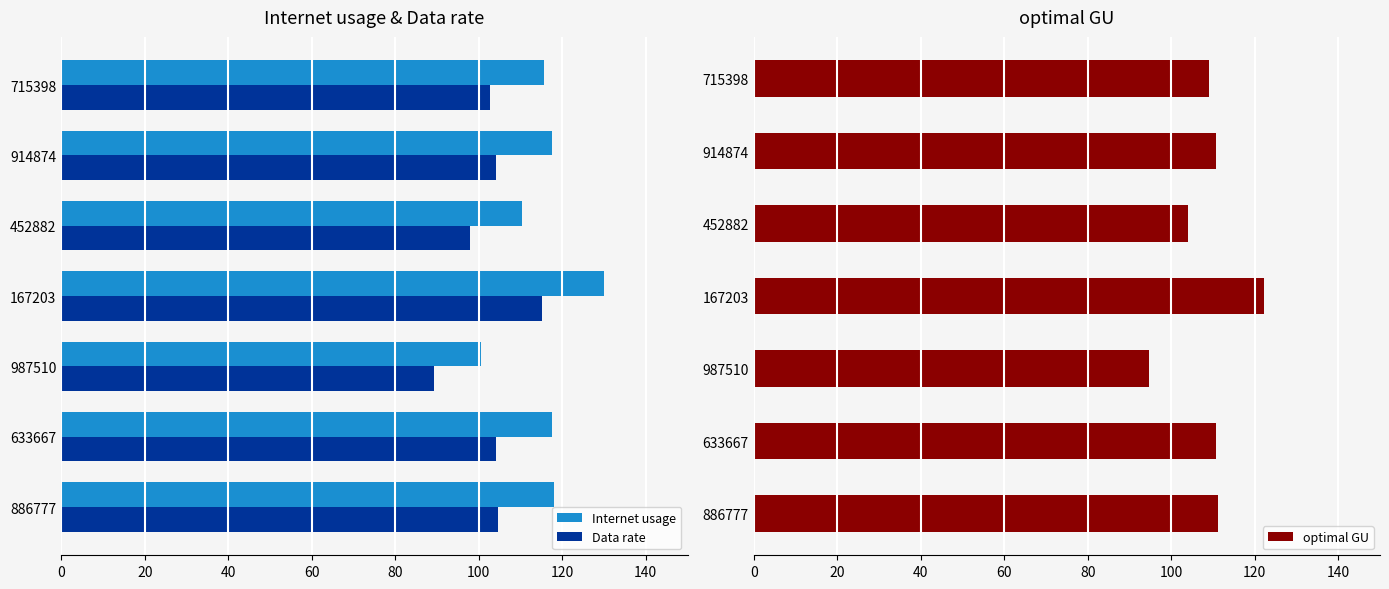

Read the Internet usage value at 167203.

129.9